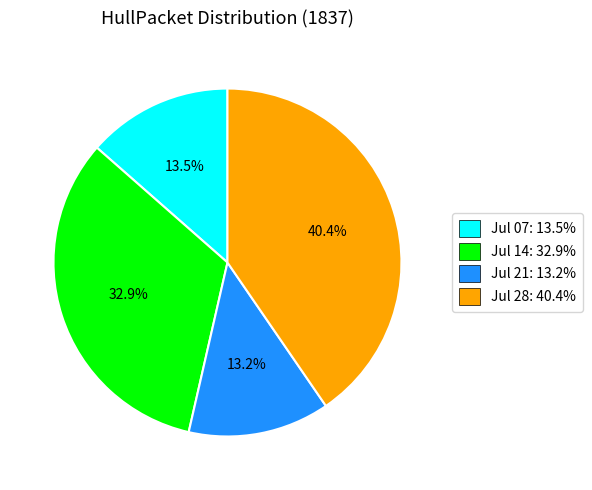

Does Jul 07: 13.5% represent more than half of the total?

No